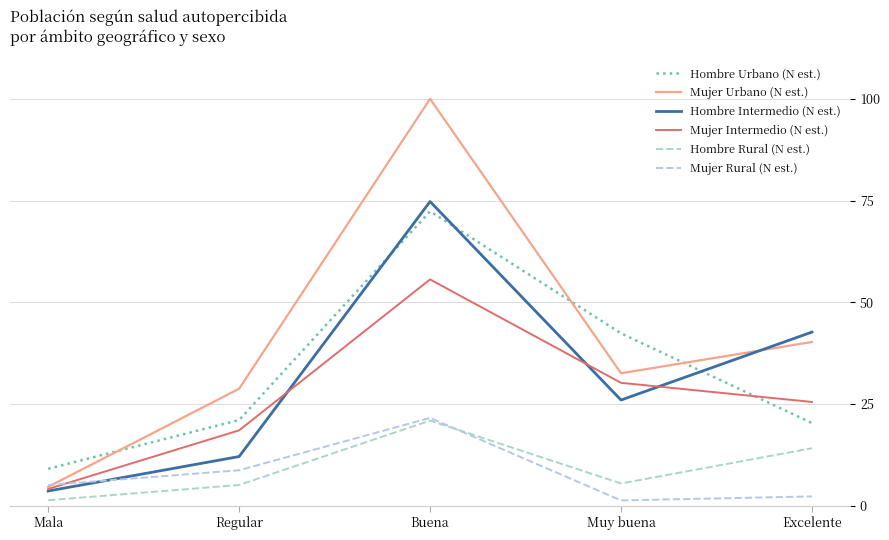

Does the chart have visible grid lines?

Yes